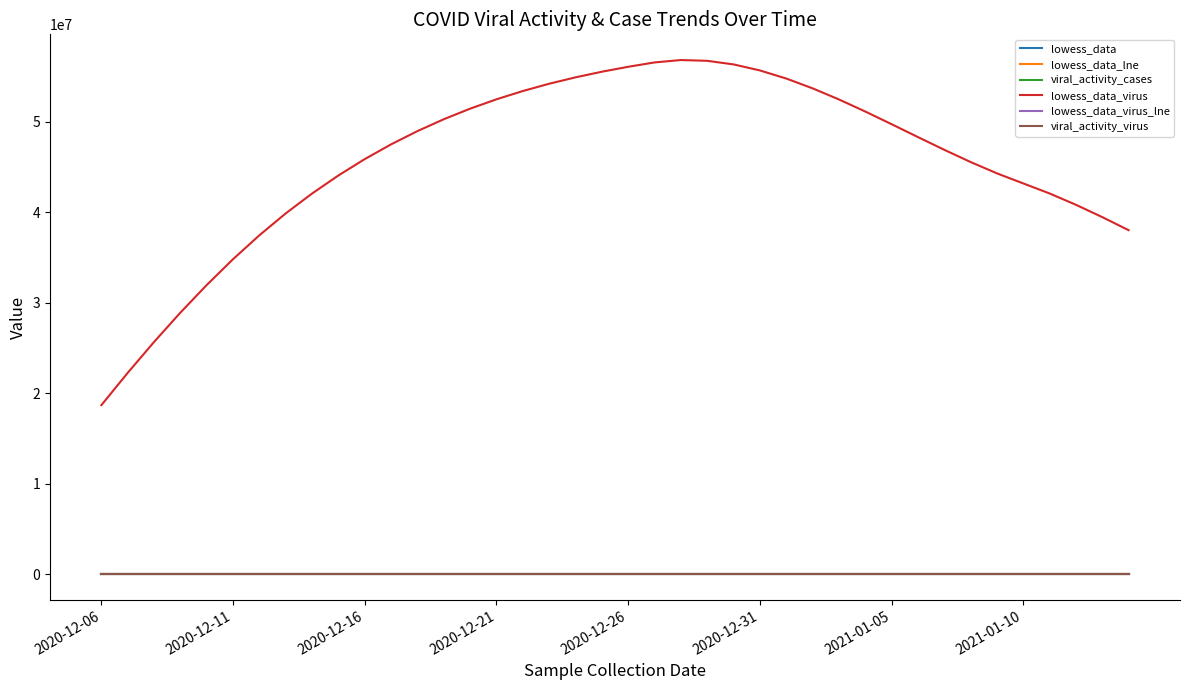

In lowess_data, how many points are lower than both neighbors (excluding endpoints)?

1